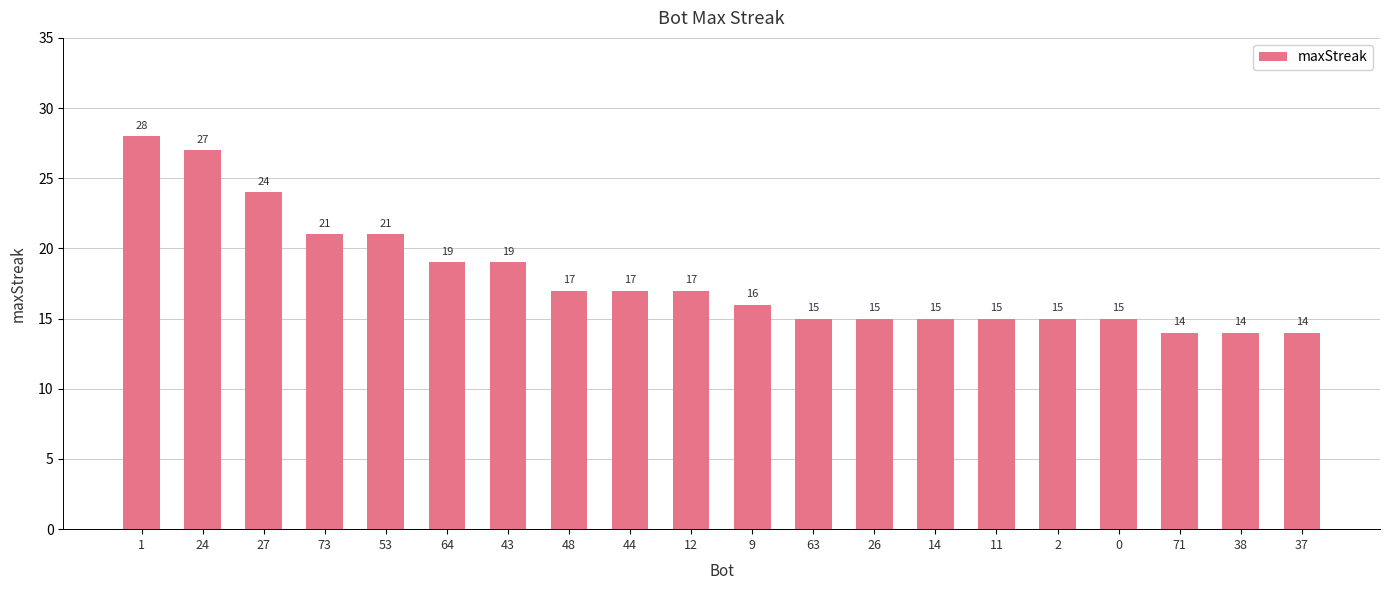

Reading left to right, transcribe all the data shown in this chart.

28	27	24	21	21	19	19	17	17	17	16	15	15	15	15	15	15	14	14	14